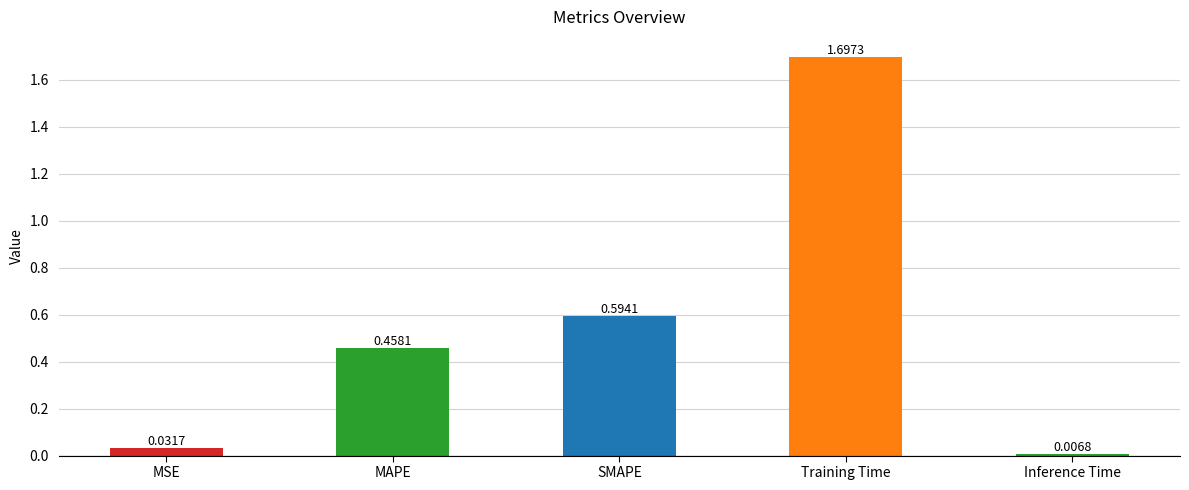

At which label is the value closest to 0?

Inference Time